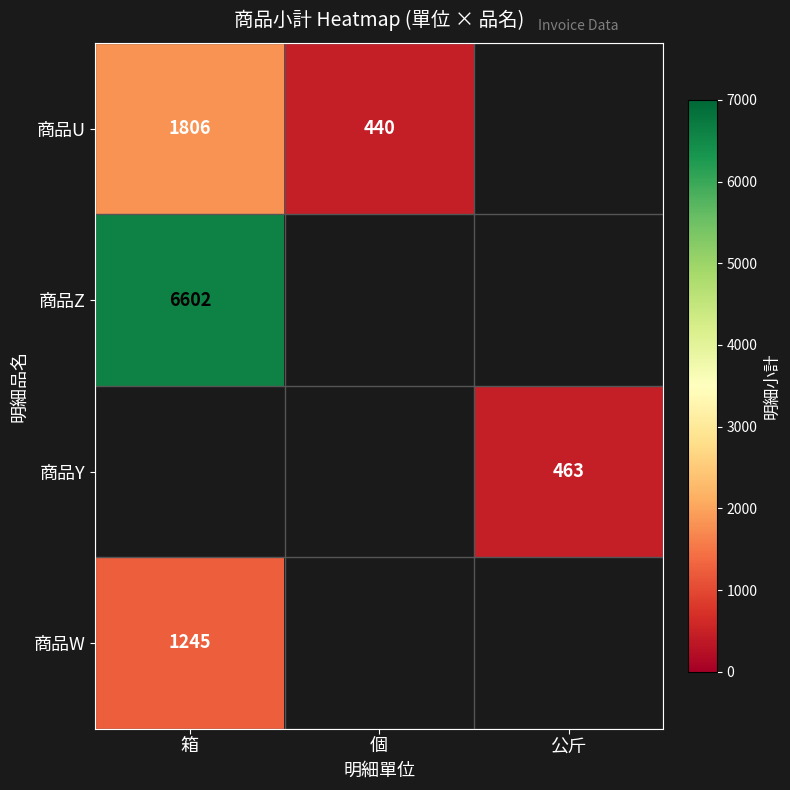

The 商品Y series shows 463 at 公斤. True or false?

True